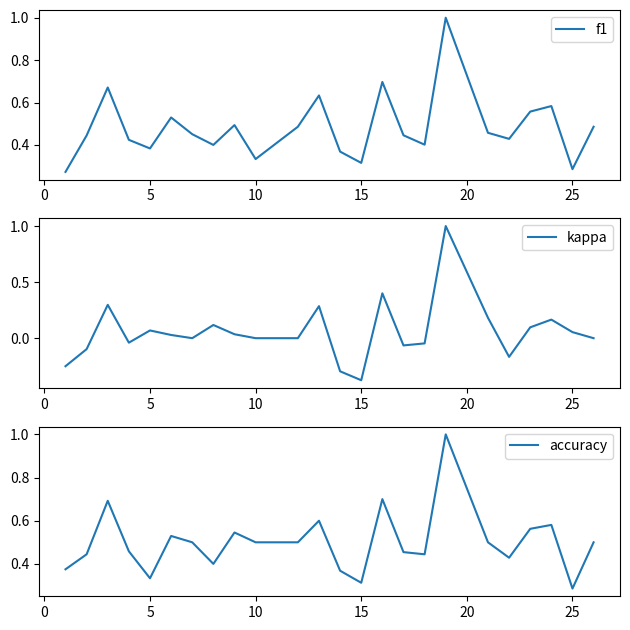

How many lines are shown in the chart?

3